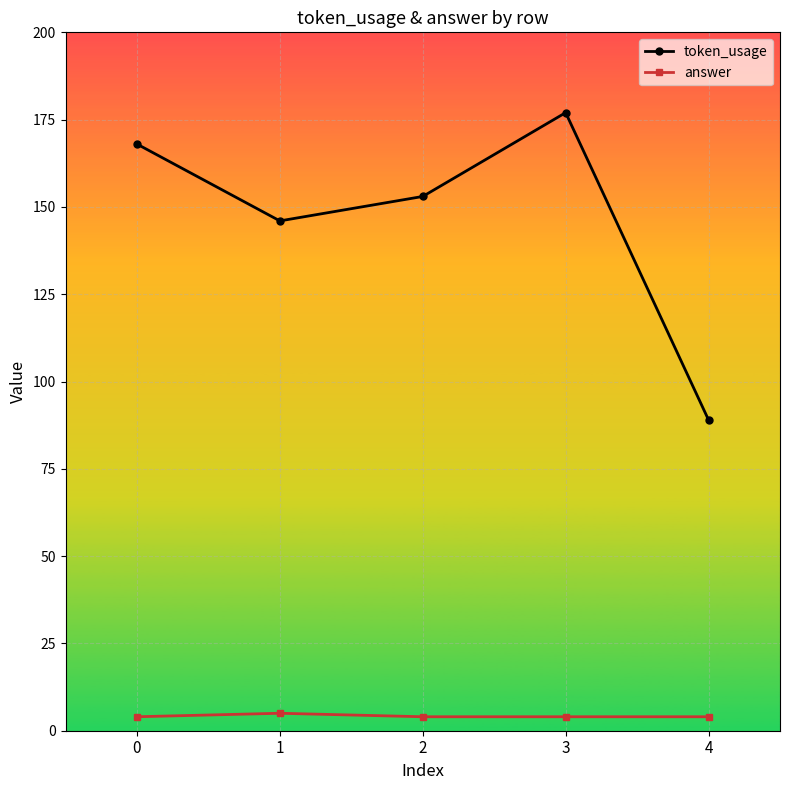

What are all the series names shown in the legend?

token_usage, answer